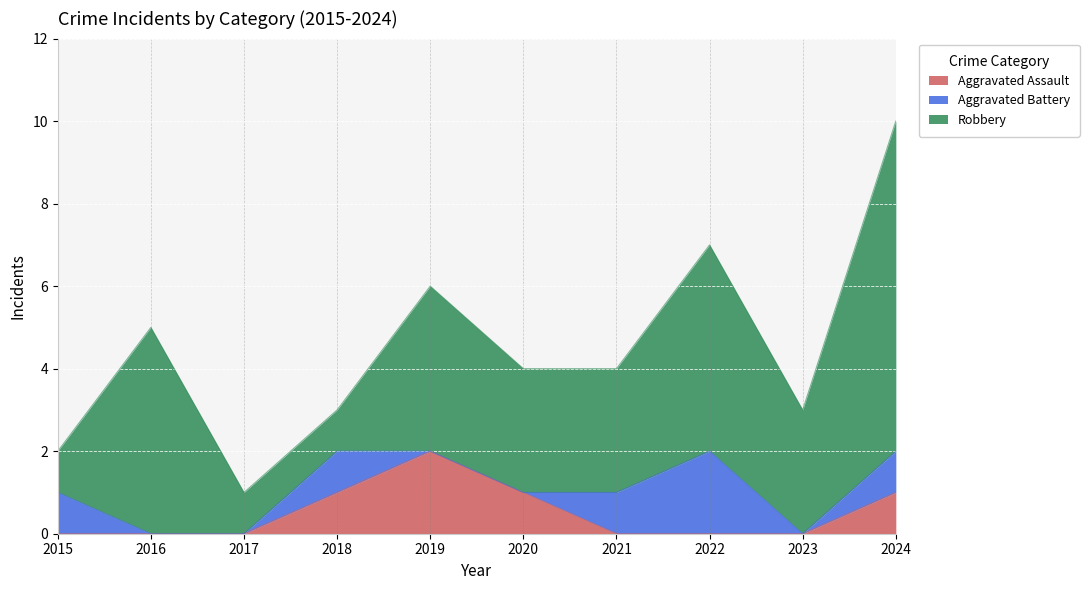

Where do Aggravated Battery and Aggravated Assault first cross each other?

2020 and 2021